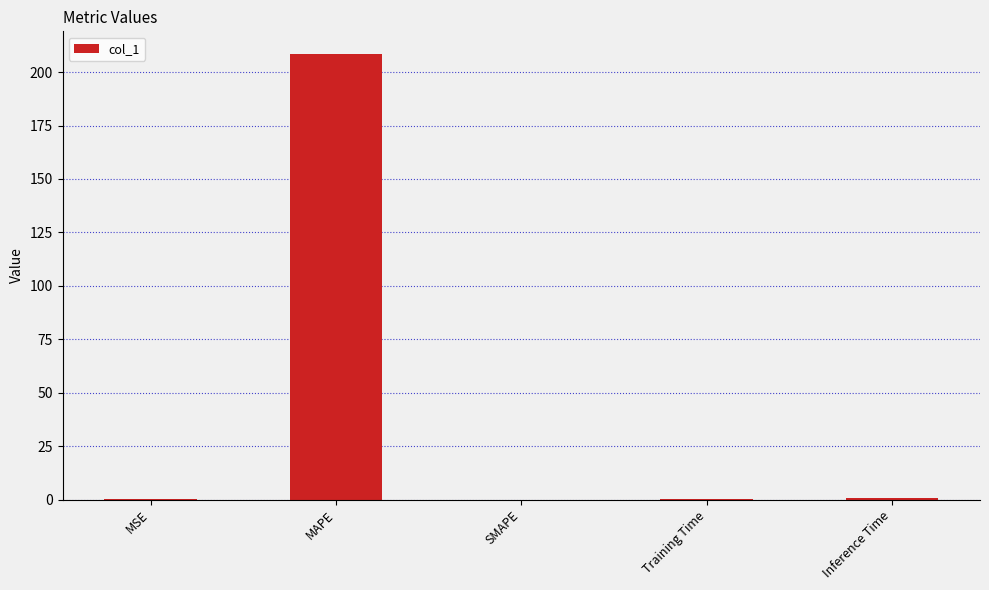

Which category has the highest value across all series?

MAPE